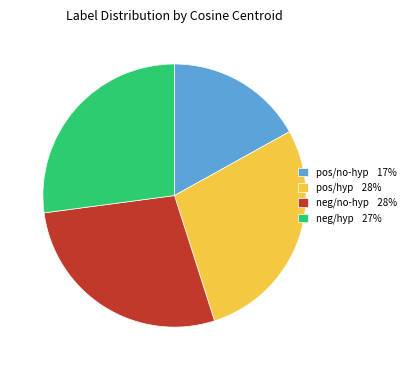

Count the number of slices in the pie.

4